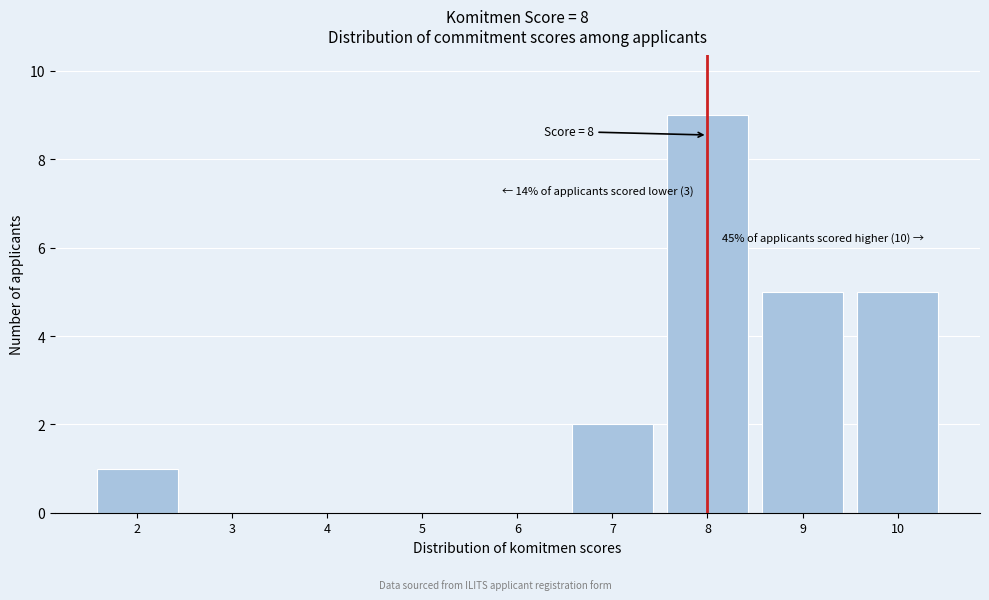

Over which range of the x-axis is the bar tallest?

7.5 to 8.5